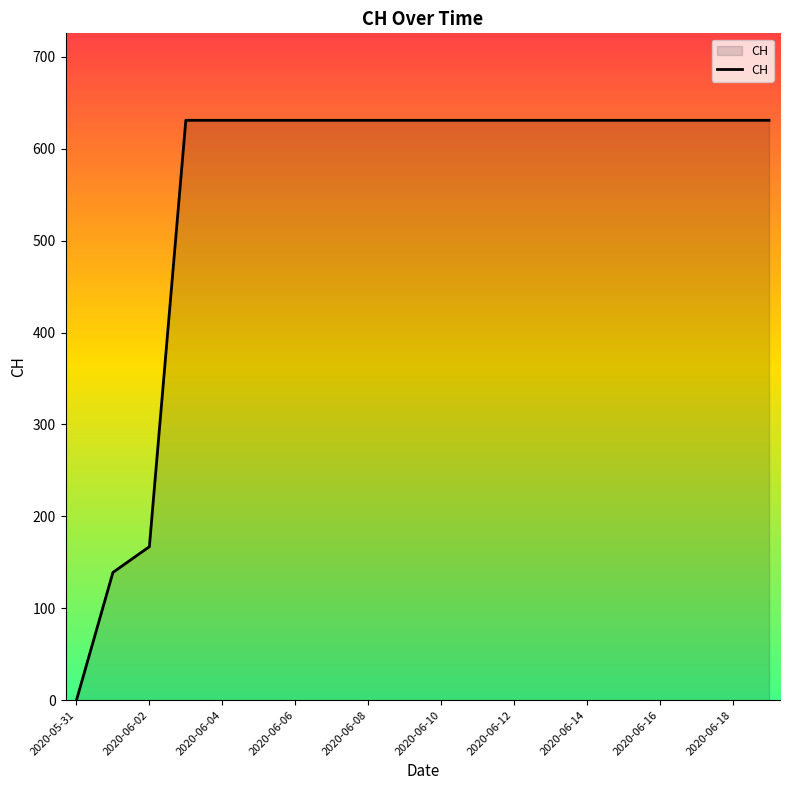

What is the maximum value shown in the chart?

631